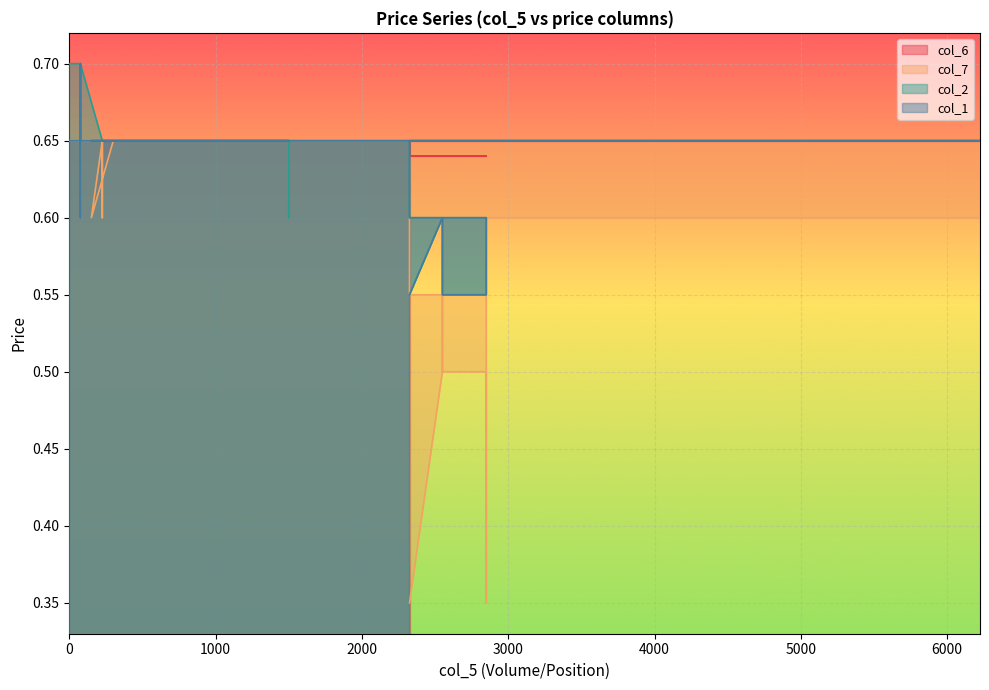

Which series has the largest range (max minus min)?

col_7